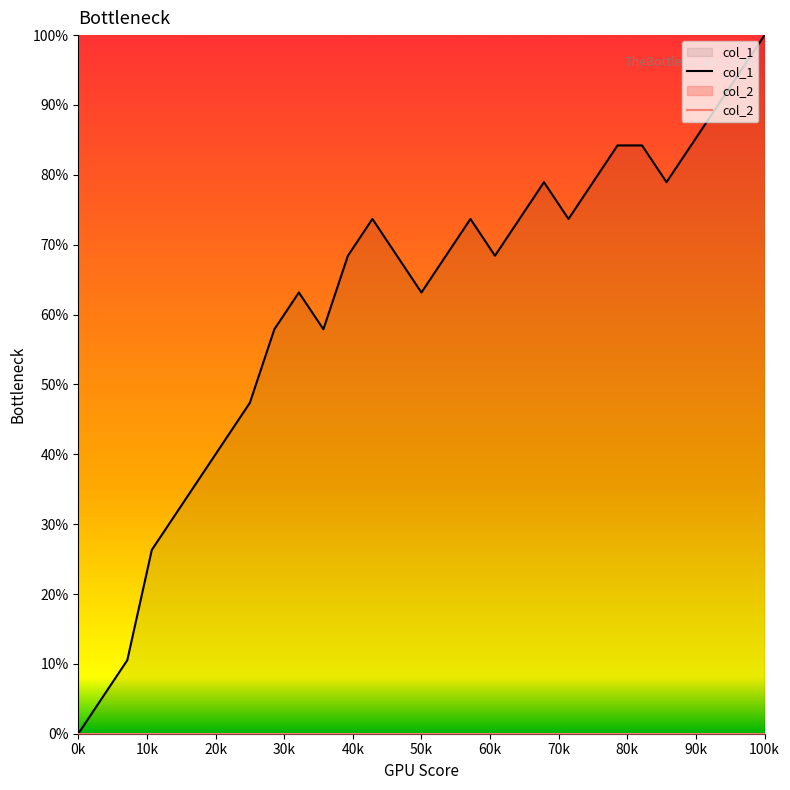

What position from the right is 22?

7